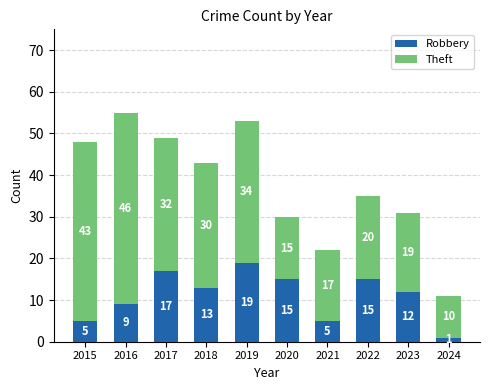

What is the highest value of the Robbery series?

19